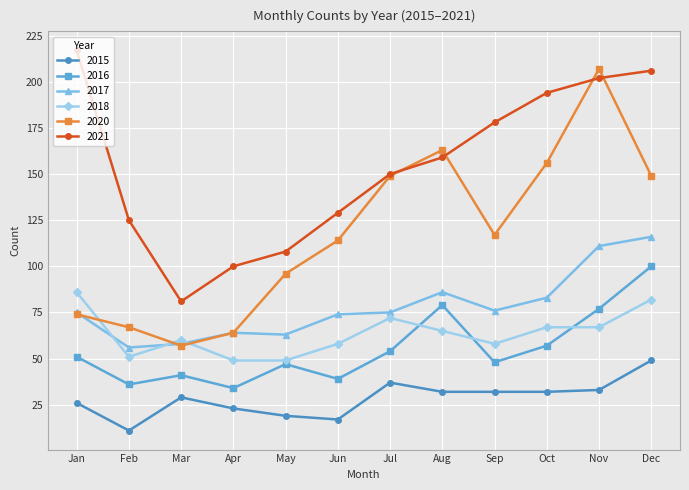

At how many categories does at least one series exceed 188?

4